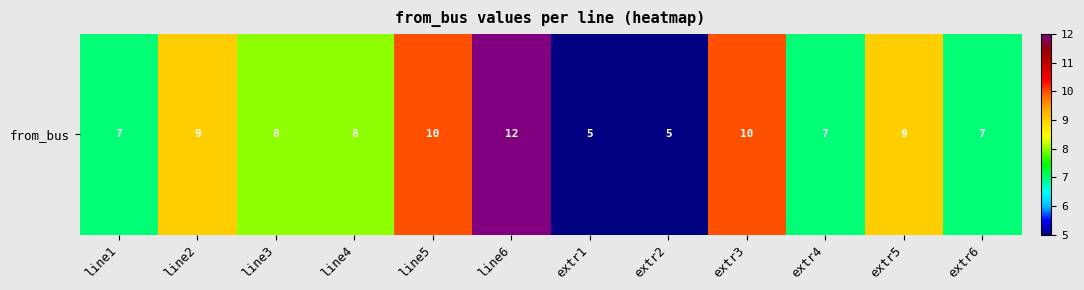

Where does the data first go above 8?

line2